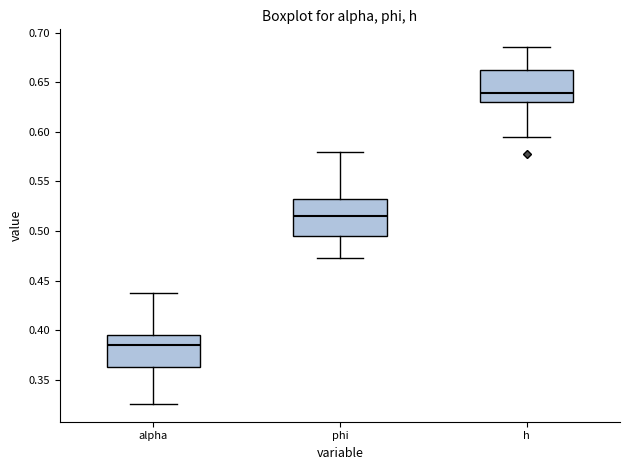

Reading left to right, read every box against the y-axis: the position of its median line, the range the box covers, and the ends of its whiskers. The values are not printed on the chart, so give them approximately, as read against the axis.

alpha: median 0.385, box 0.365 to 0.395, whiskers 0.325 to 0.435
phi: median 0.515, box 0.495 to 0.530, whiskers 0.475 to 0.580
h: median 0.640, box 0.630 to 0.665, whiskers 0.595 to 0.685